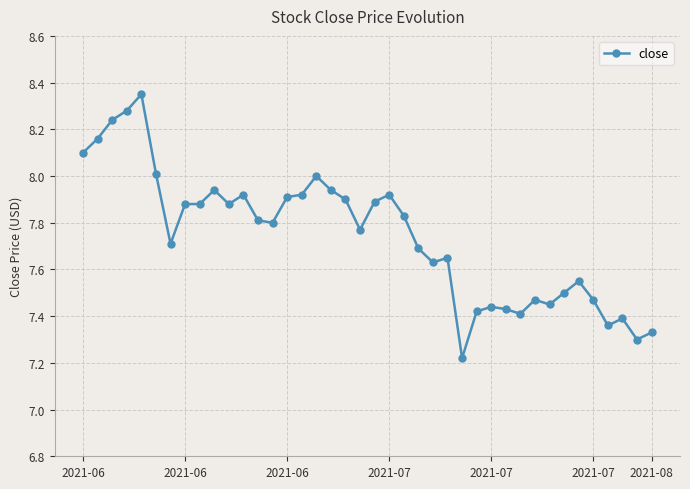

What is the difference between the second highest and second lowest values?

1.0